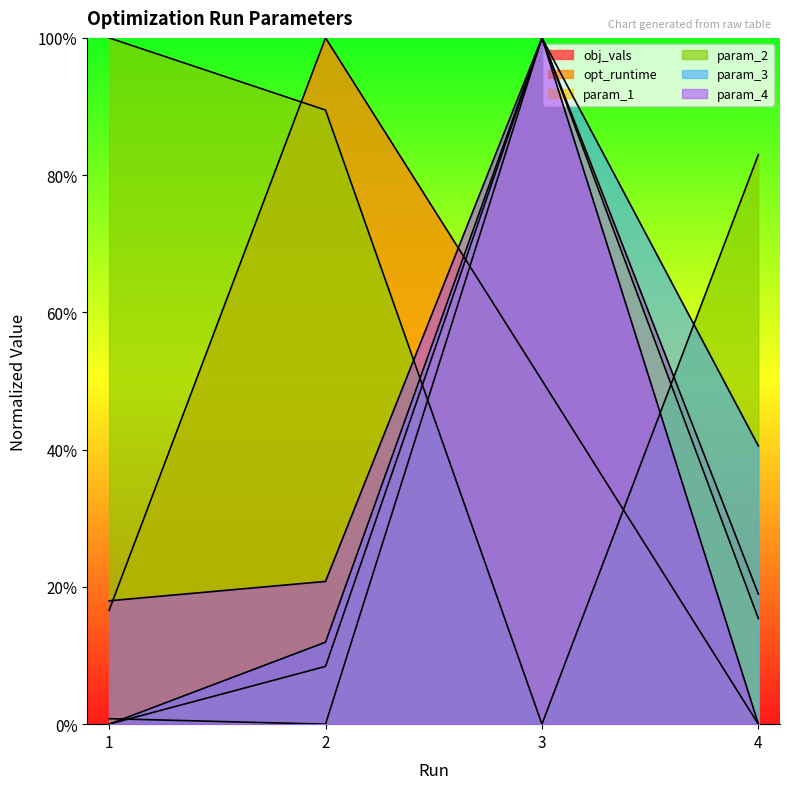

Which series has the largest total across all categories?

param_2